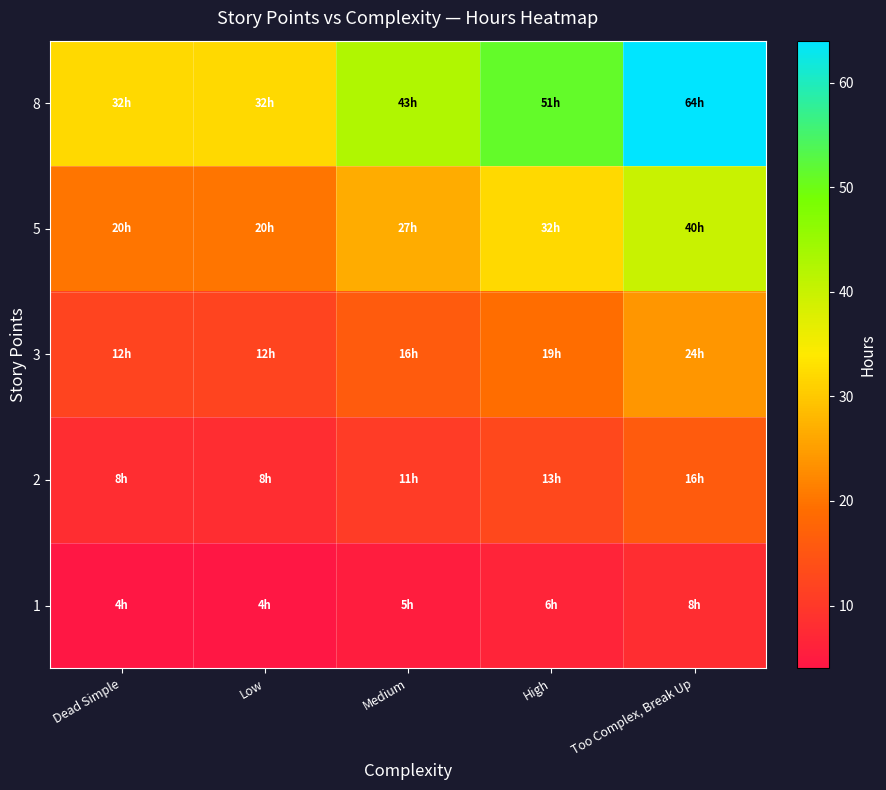

What is the difference between the highest and lowest values at Low?

28.0